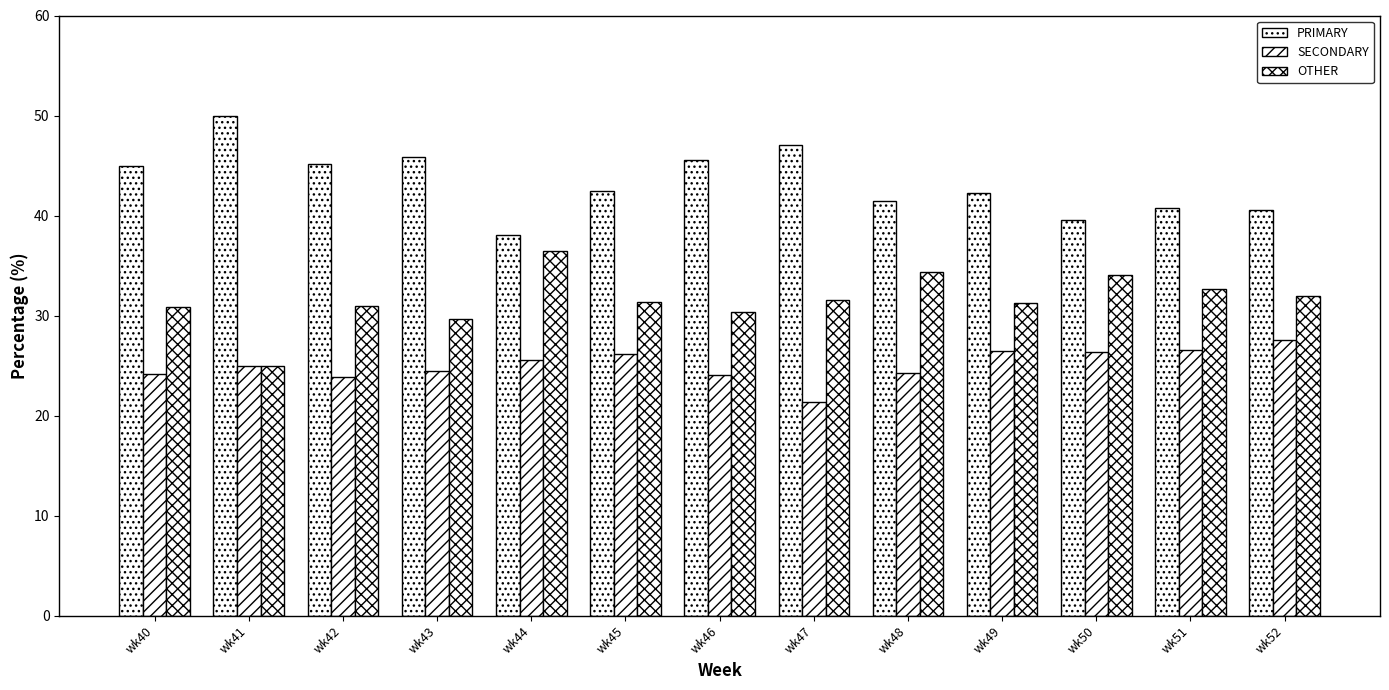

Does the chart contain stacked bars?

No